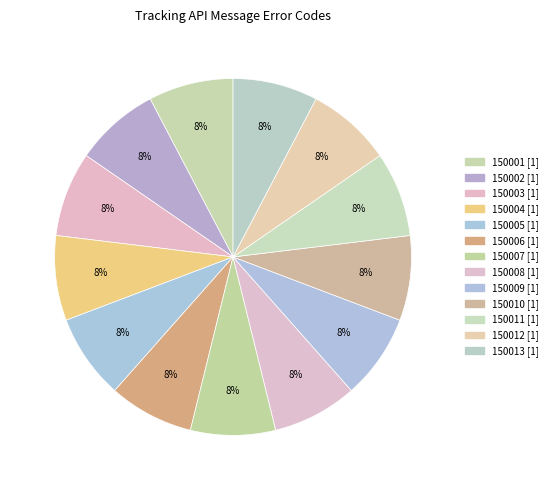

Count the number of slices in the pie.

13